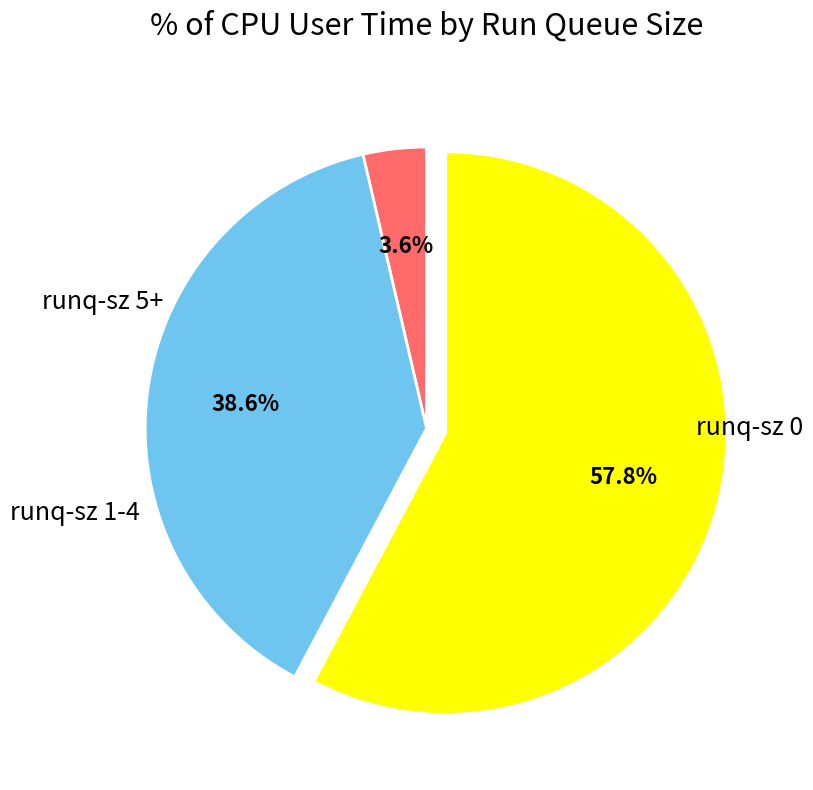

Is there any slice that represents more than half of the pie?

Yes